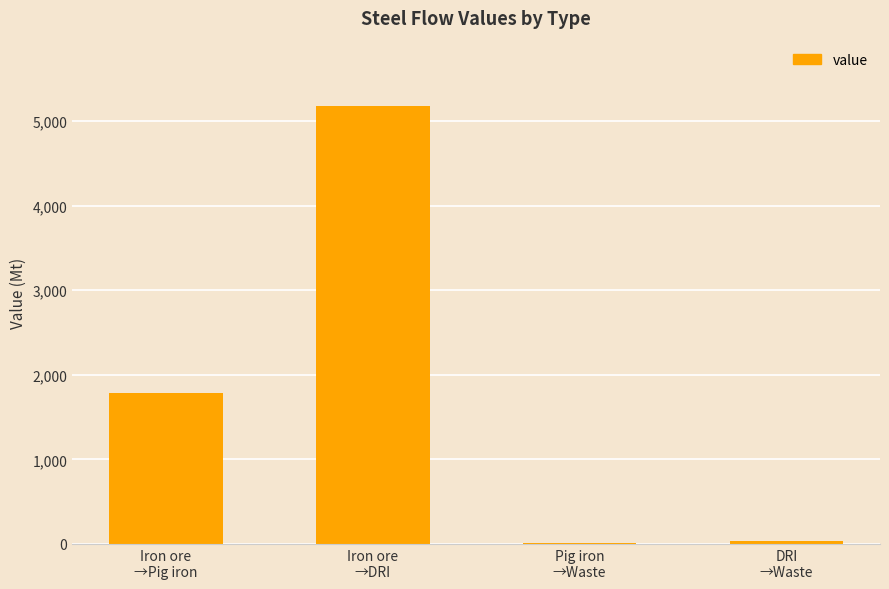

What is the sum of all values?

7002.5